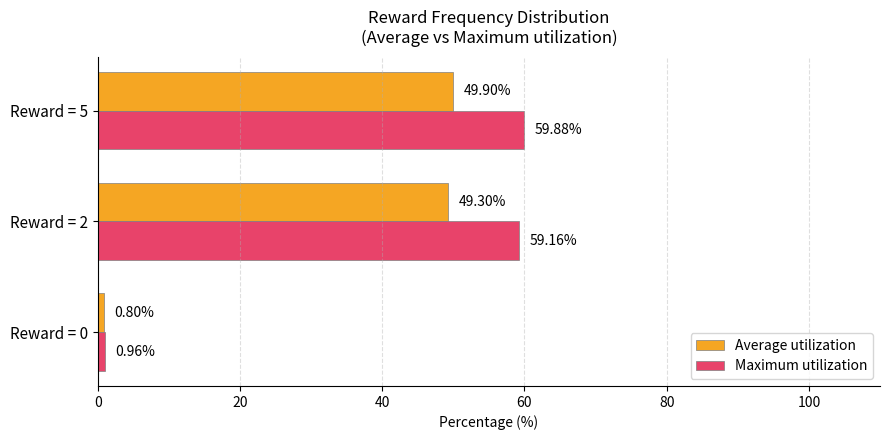

Is the value of Maximum utilization at Reward = 5 greater than the value of Average utilization at Reward = 5?

Yes